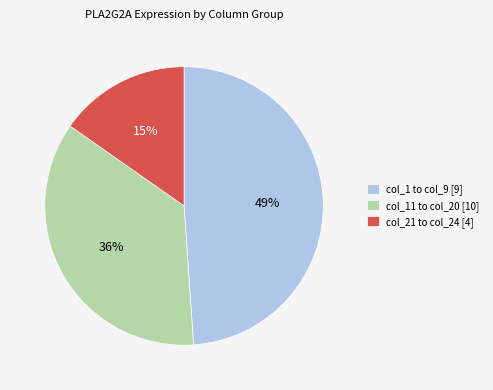

How many slices are in this pie chart?

3